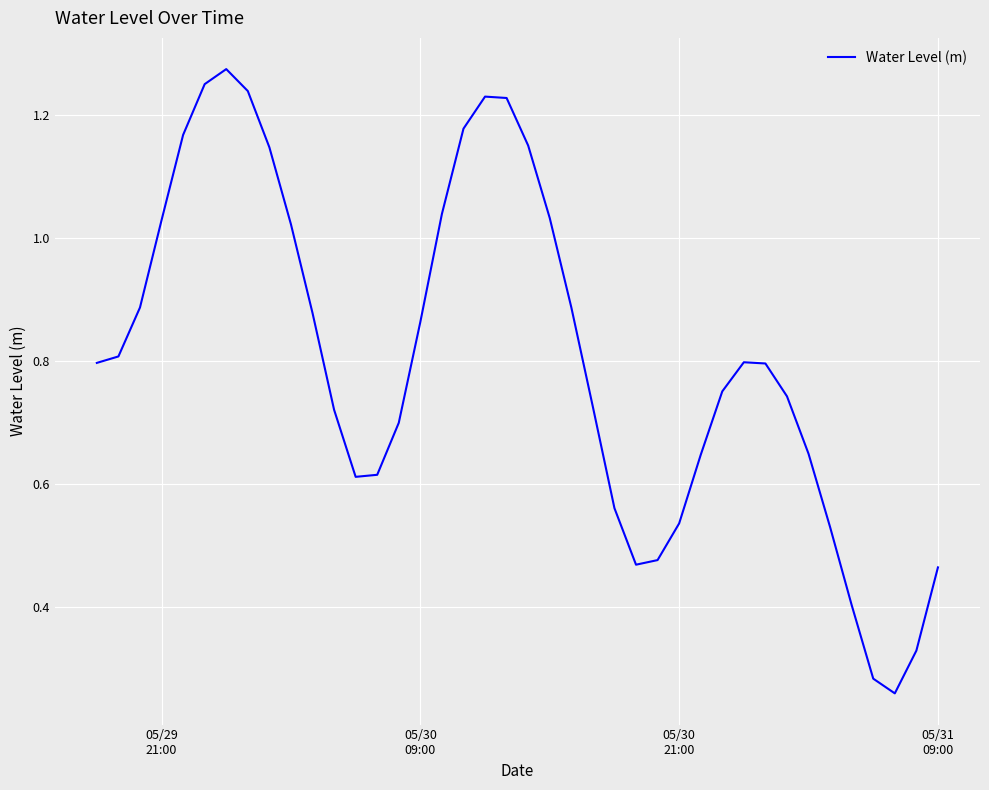

Does the chart have visible grid lines?

Yes